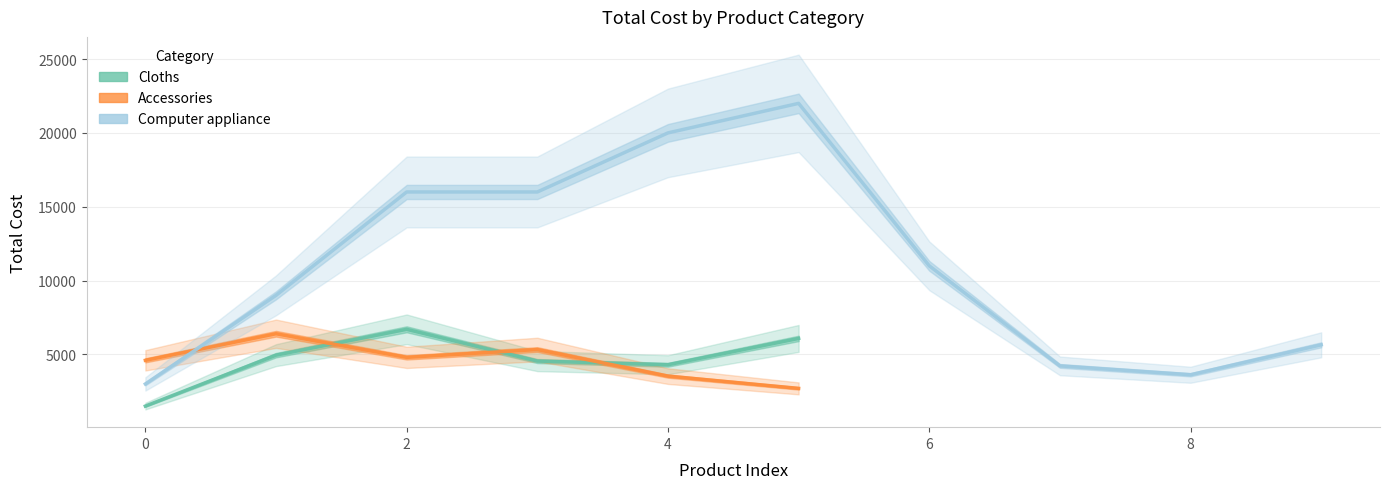

Does the chart display data point markers on the line(s)?

No